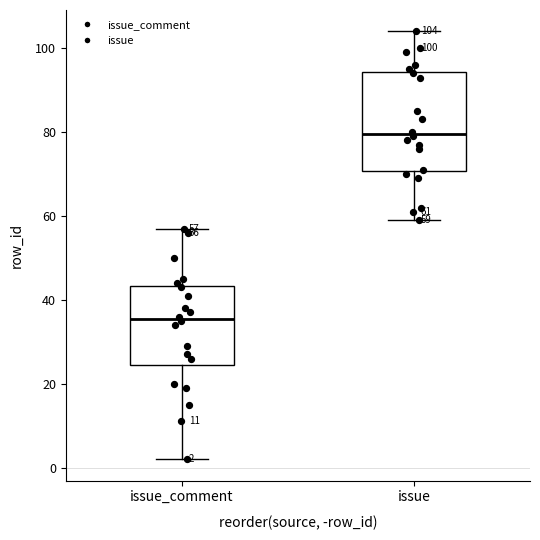

Which box's median line is the lowest?

issue_comment